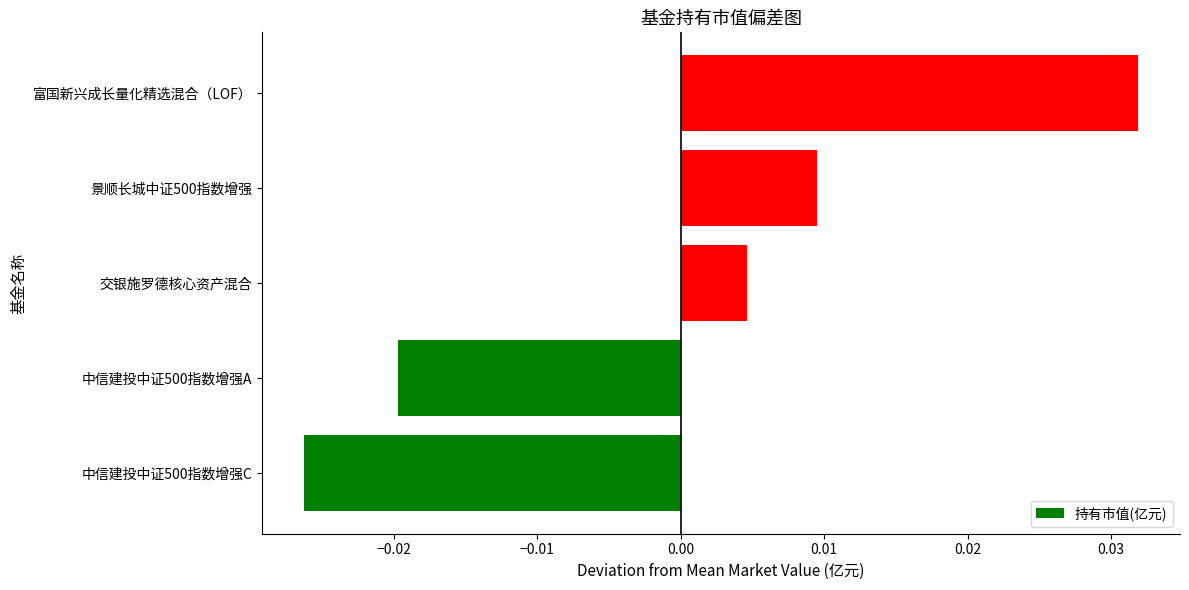

At which label is the value closest to 0?

交银施罗德核心资产混合